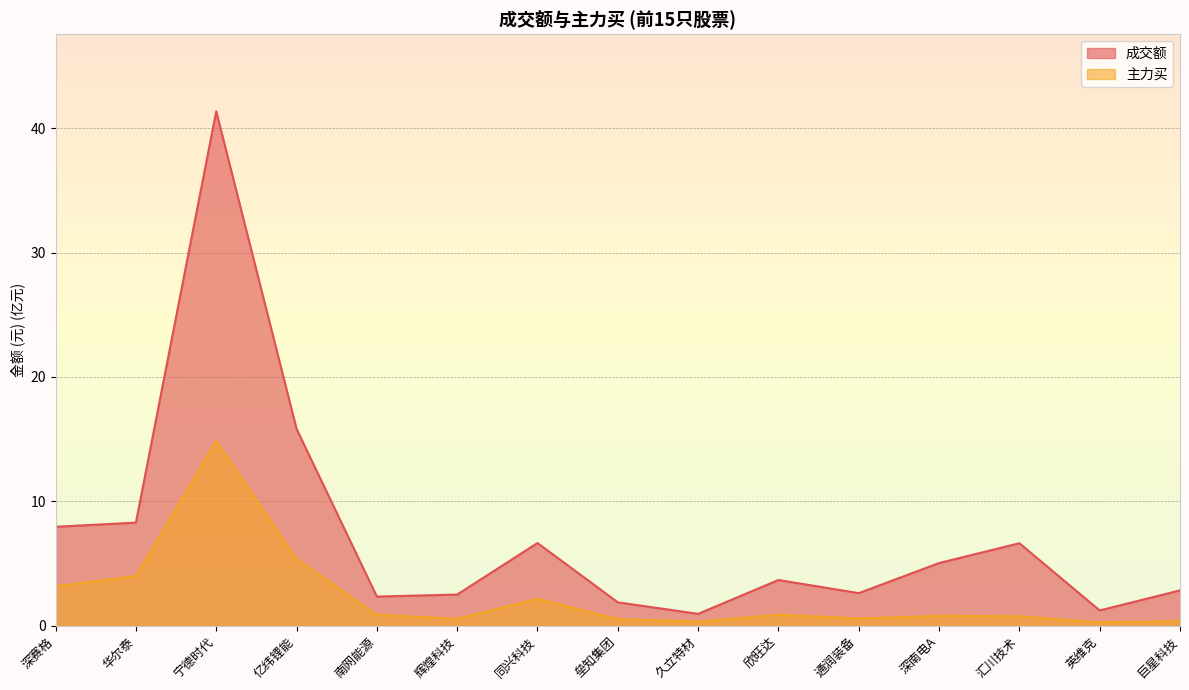

True or false: 主力买 and 成交额 cross at least once.

False